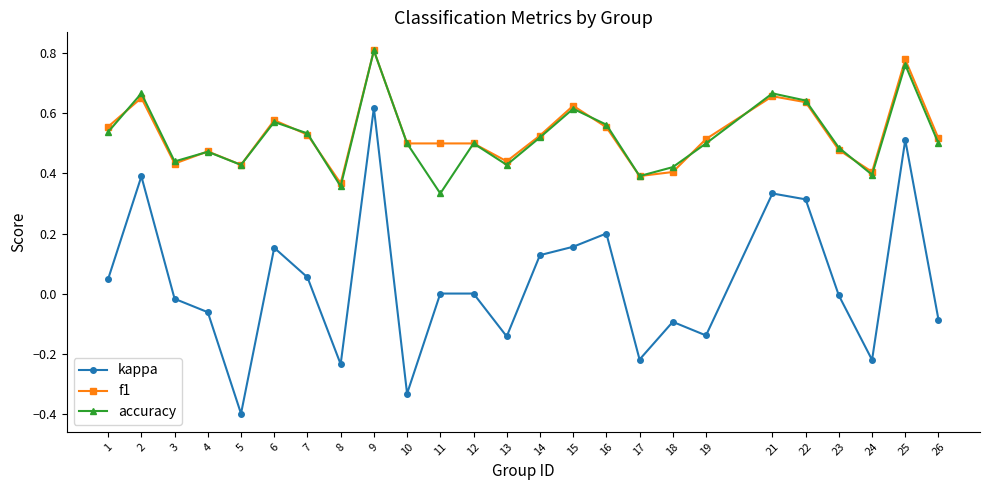

The value of kappa at 12 is 0.0. True or false?

True